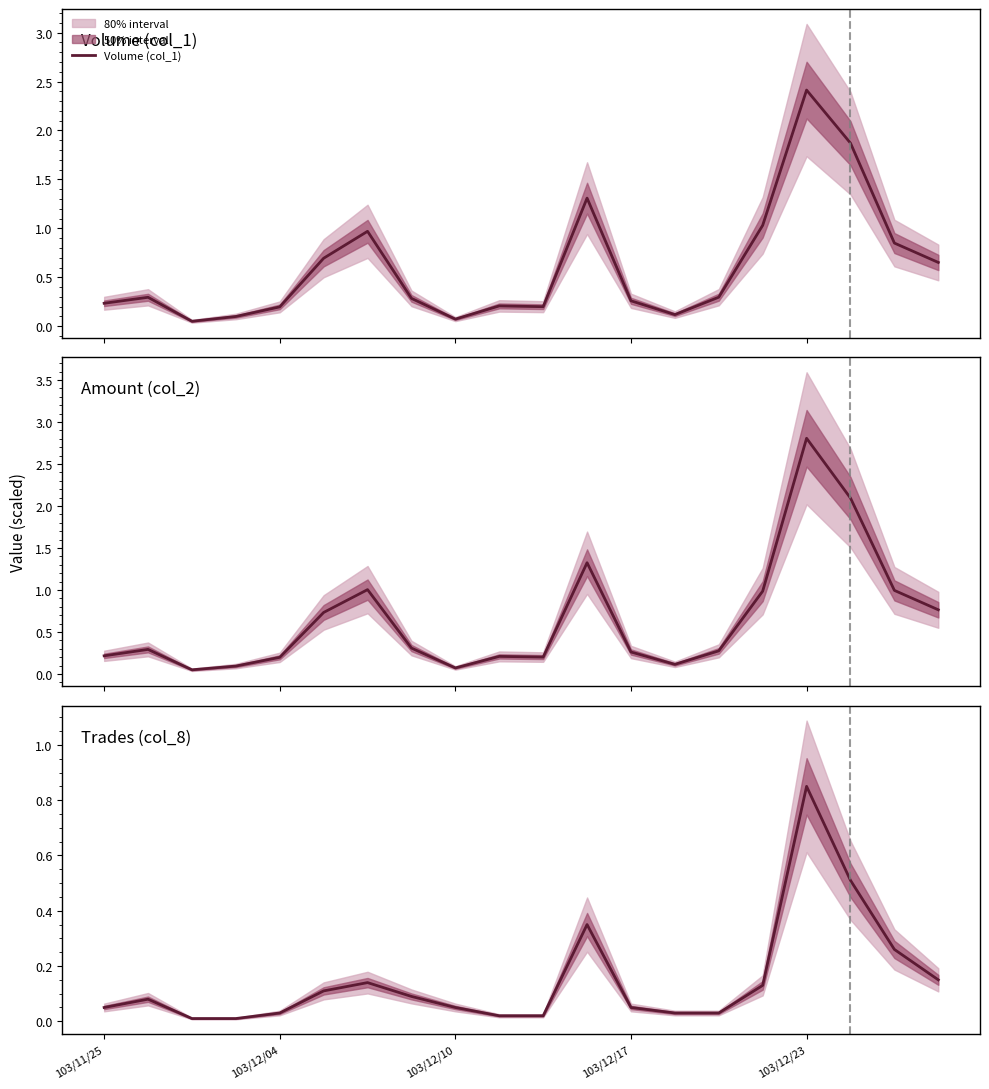

What is the maximum value for Volume (col_1)?

2.4